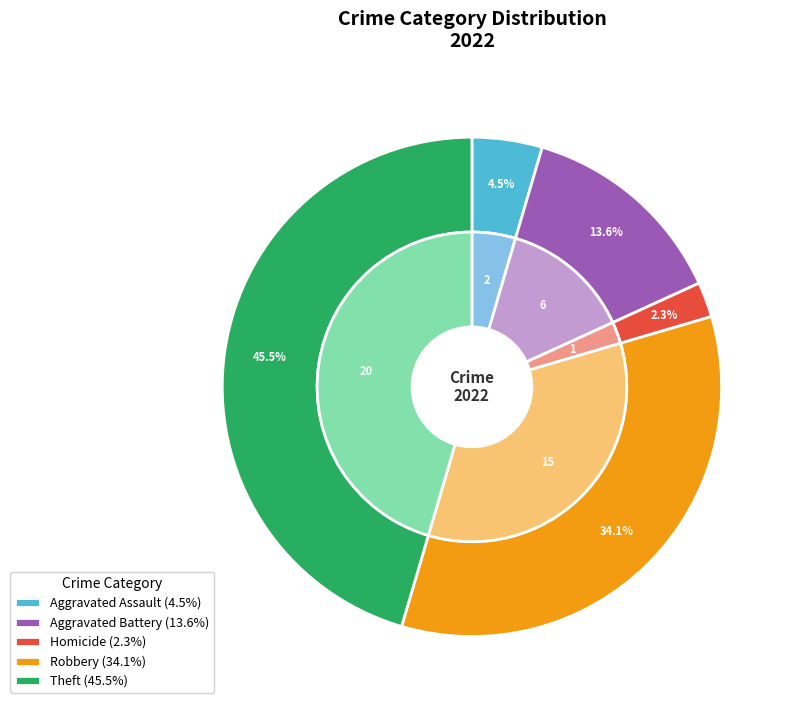

The Aggravated Assault slice represents 5% of the pie. True or false?

True